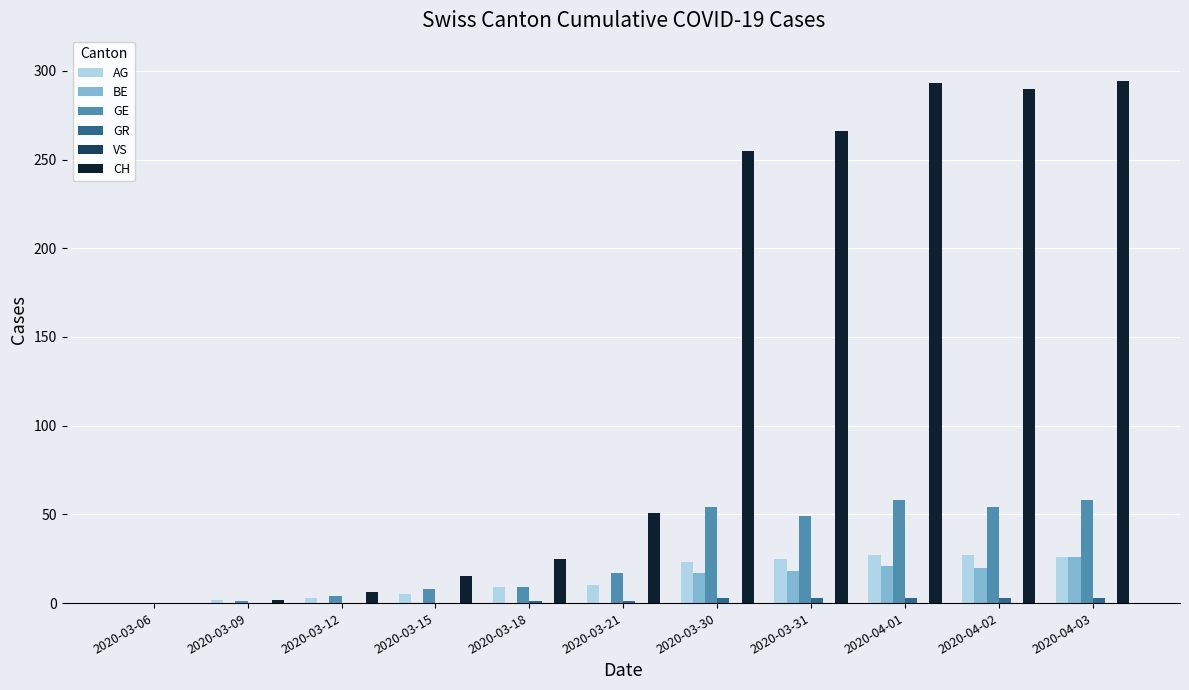

Which series changed the most between 2020-03-15 and 2020-03-21?

CH